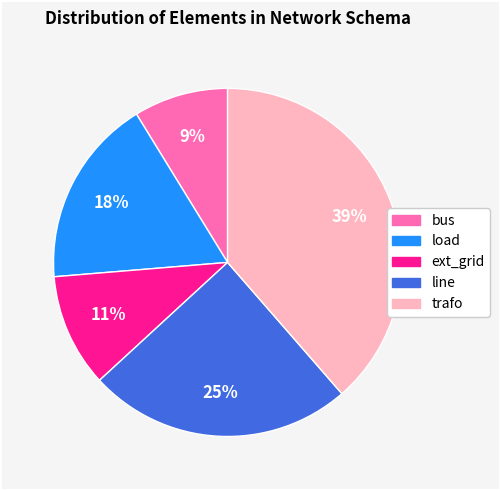

What percentage is the load slice, to the nearest percent?

18%